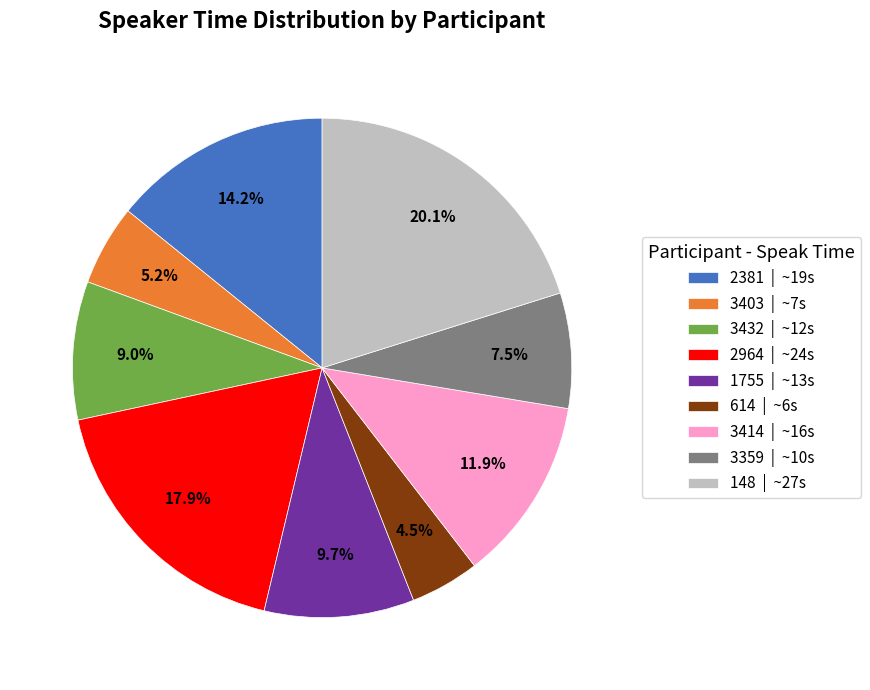

Rank the categories by value from lowest to highest.

614, 3403, 3359, 3432, 1755, 3414, 2381, 2964, 148